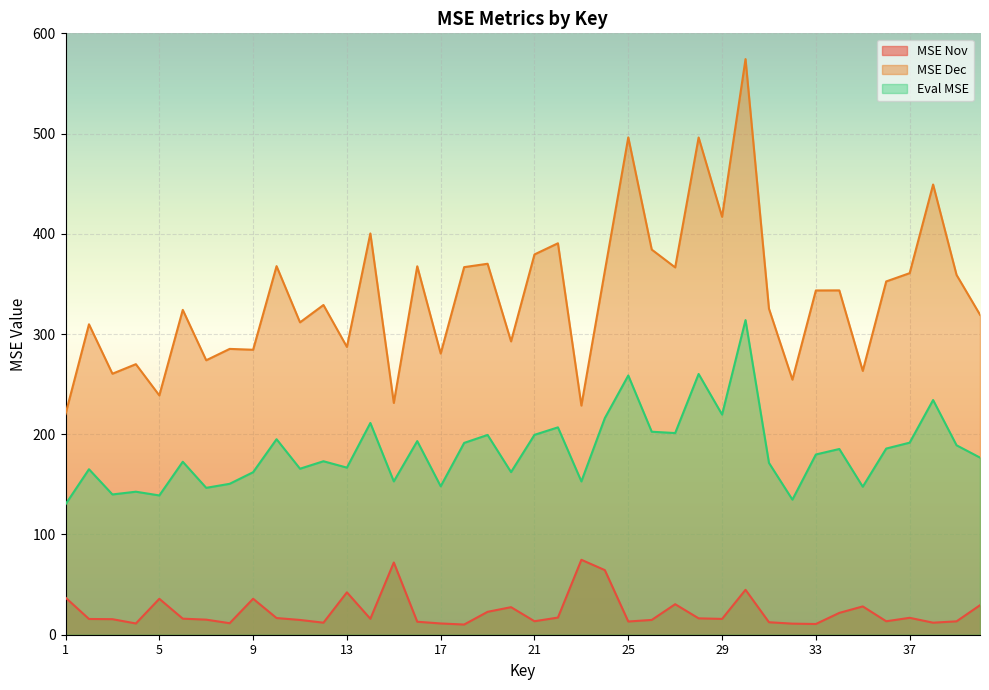

What is the difference between the highest and lowest values at 18?

356.6